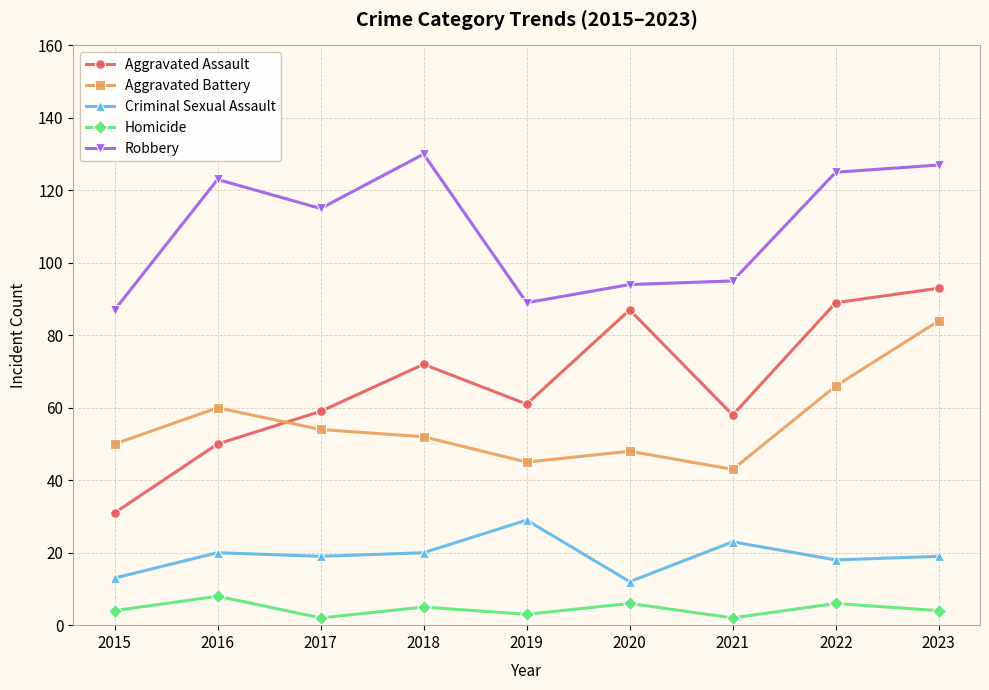

How many series are shown in this chart?

5